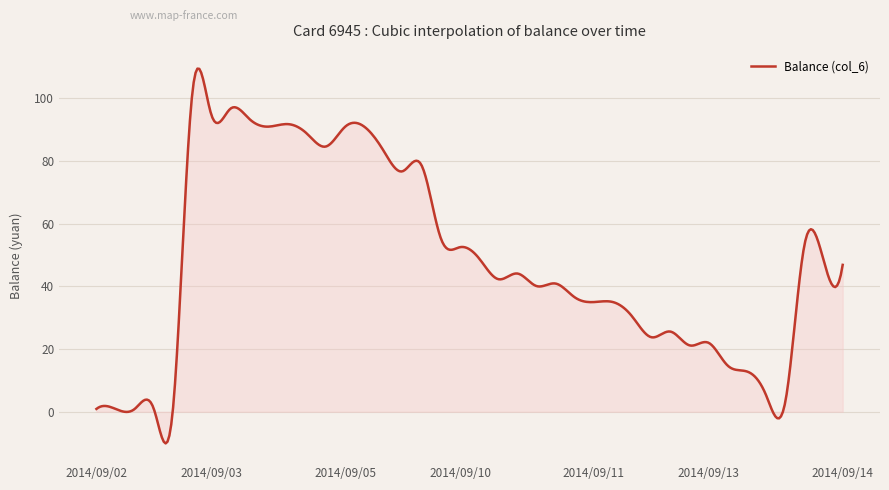

What is the smallest value displayed?

-10.1